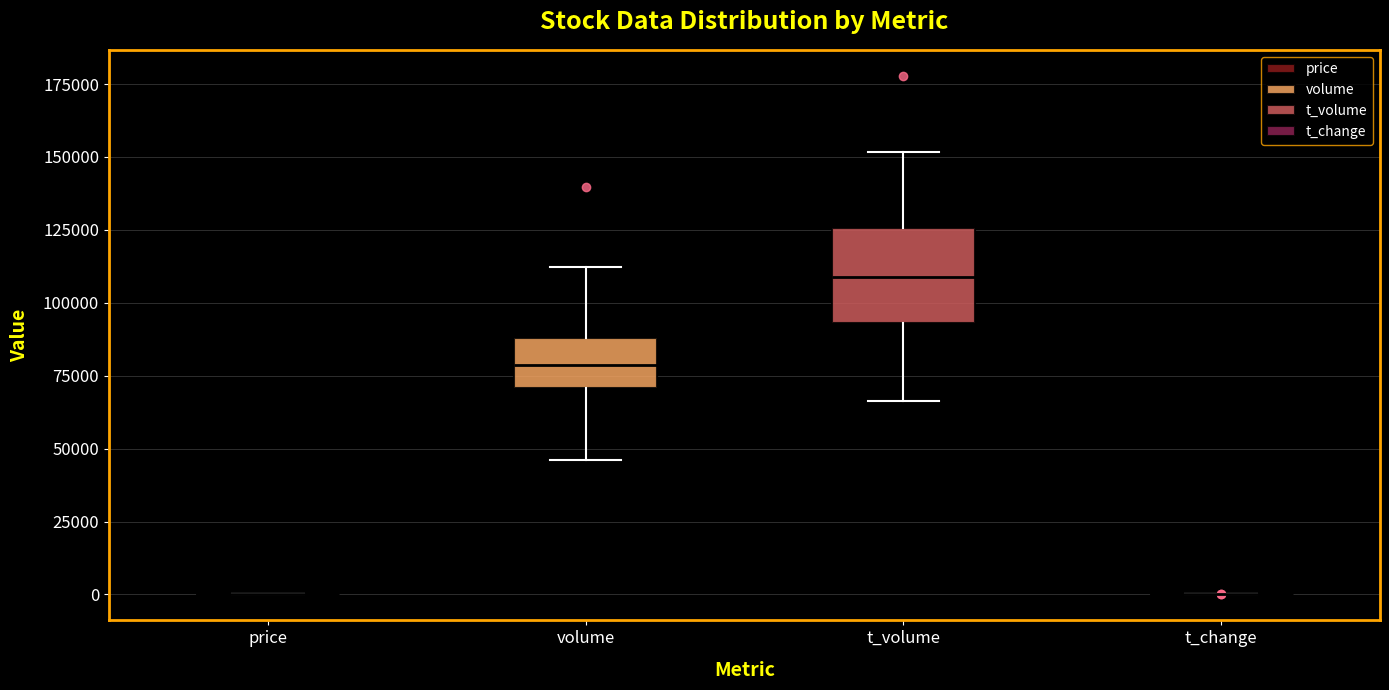

Comparing the boxes themselves (not the whiskers), which one is the tallest?

t_volume